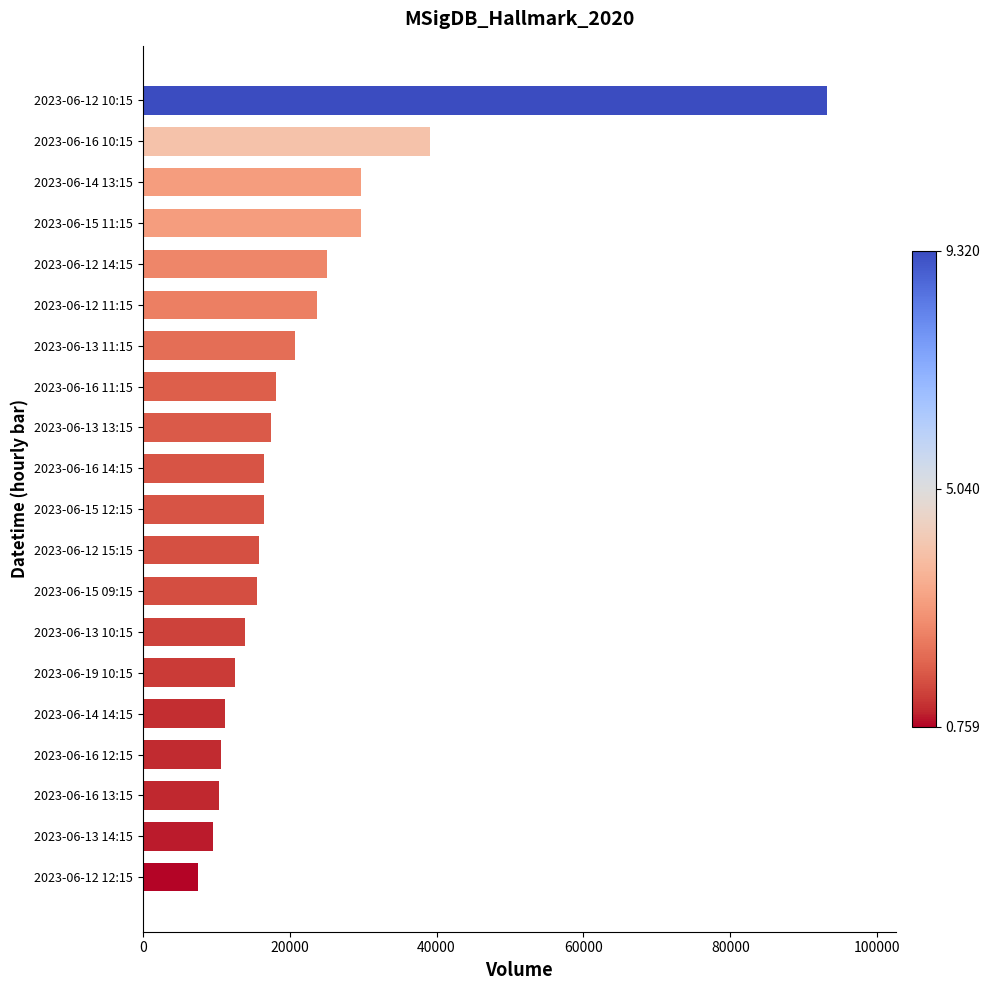

What is the sum of all values?

437080